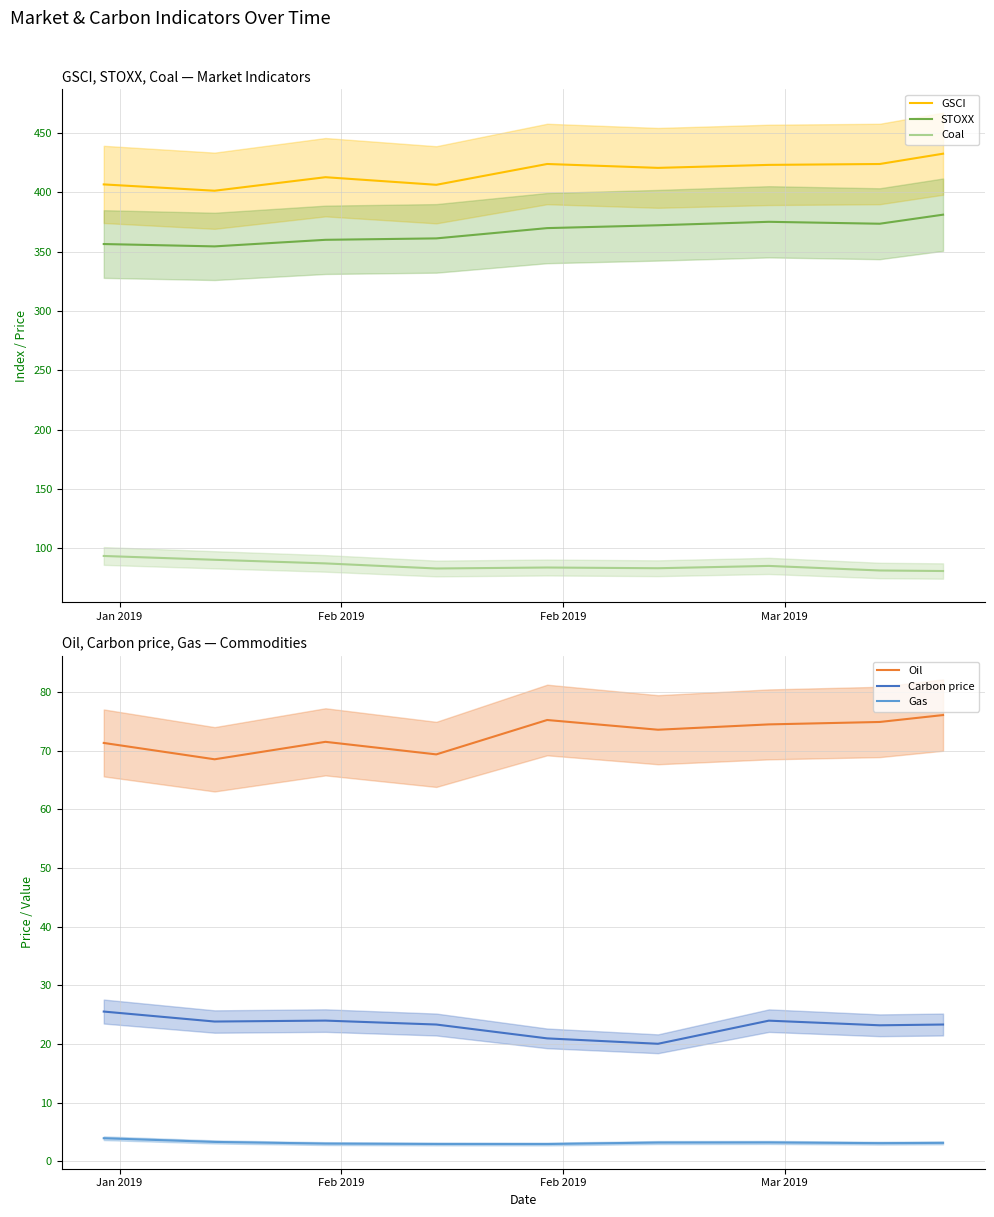

True or false: Carbon price and Oil cross at least once.

False